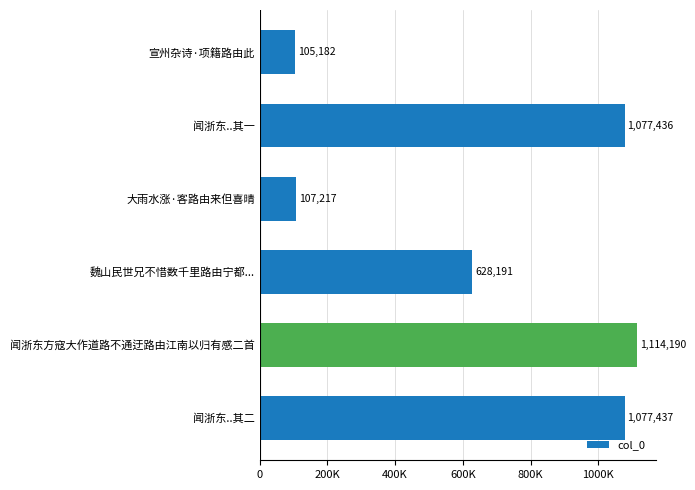

Rank the categories by value from lowest to highest.

宣州杂诗·项籍路由此, 大雨水涨·客路由来但喜晴, 魏山民世兄不惜数千里路由宁都..., 闻浙东..其一, 闻浙东..其二, 闻浙东方寇大作道路不通迂路由江南以归有感二首